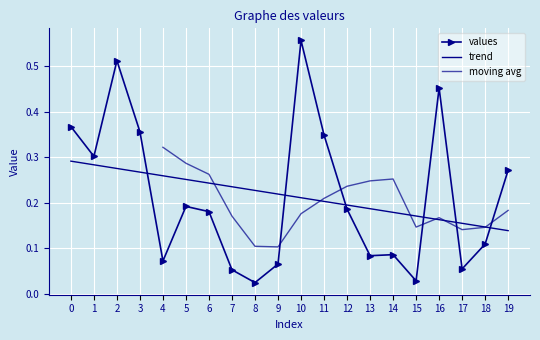

At which category does the data reach its first local valley?

1